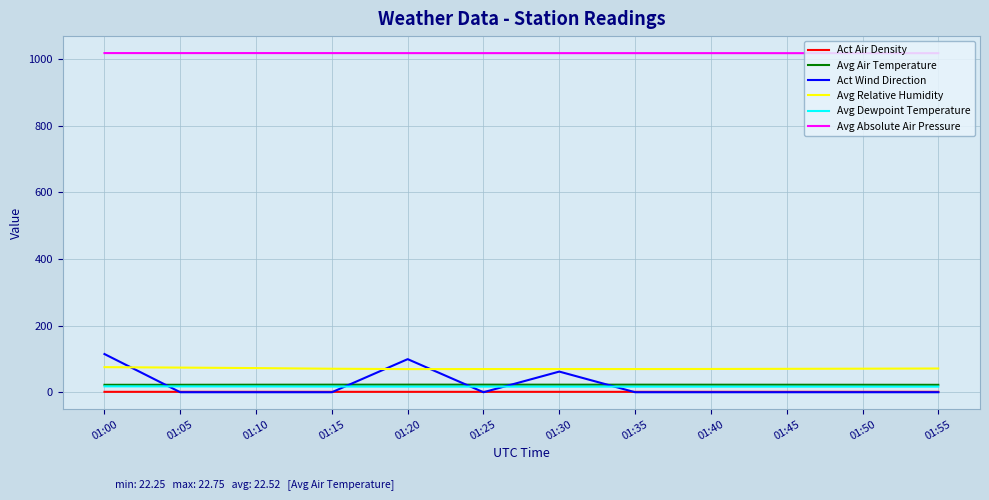

Which series has the largest total across all categories?

Avg Absolute Air Pressure